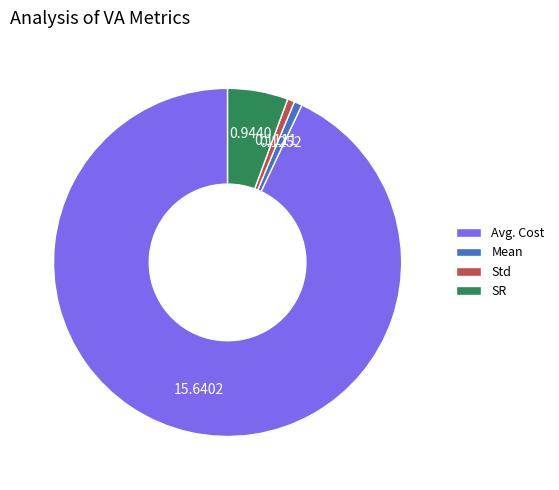

Is the sum of Mean and Std greater than half?

No